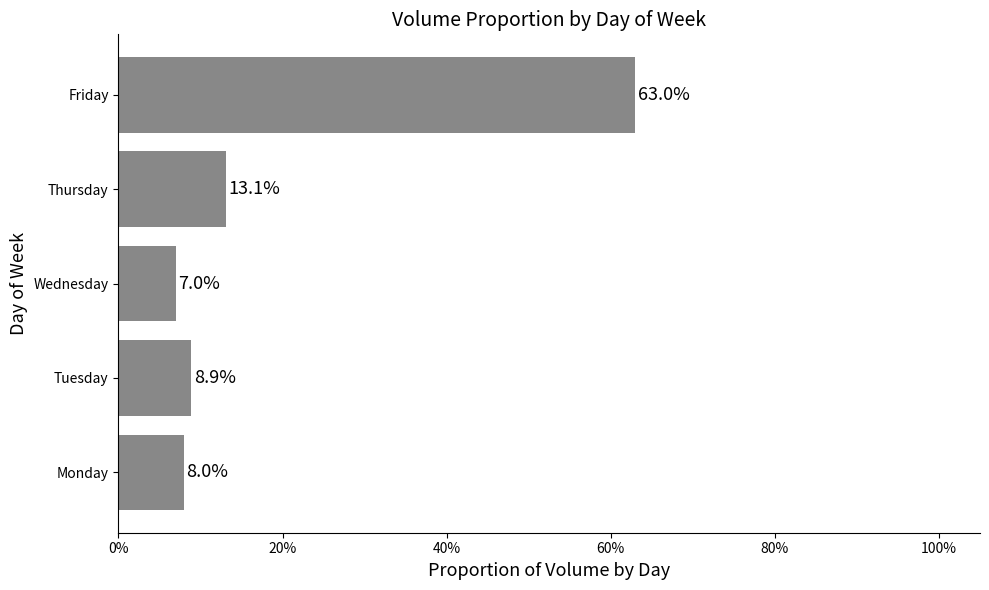

What is the difference between the maximum and minimum values?

0.6